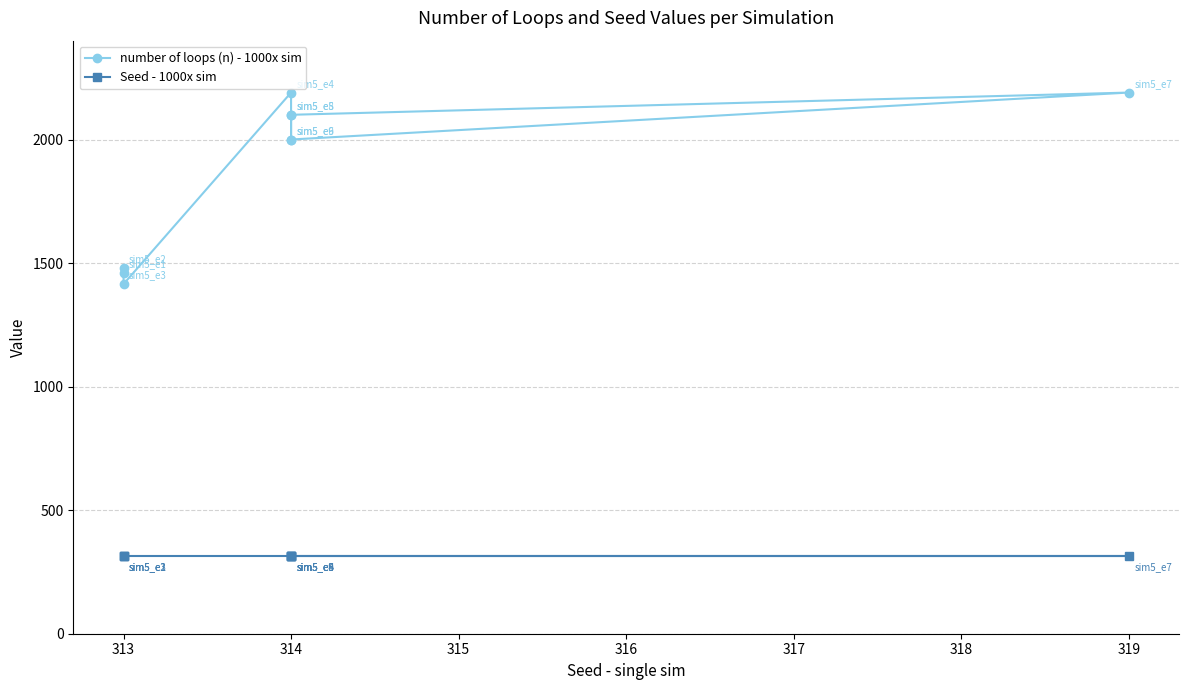

What are all the series names shown in the legend?

number of loops (n) - 1000x sim, Seed - 1000x sim